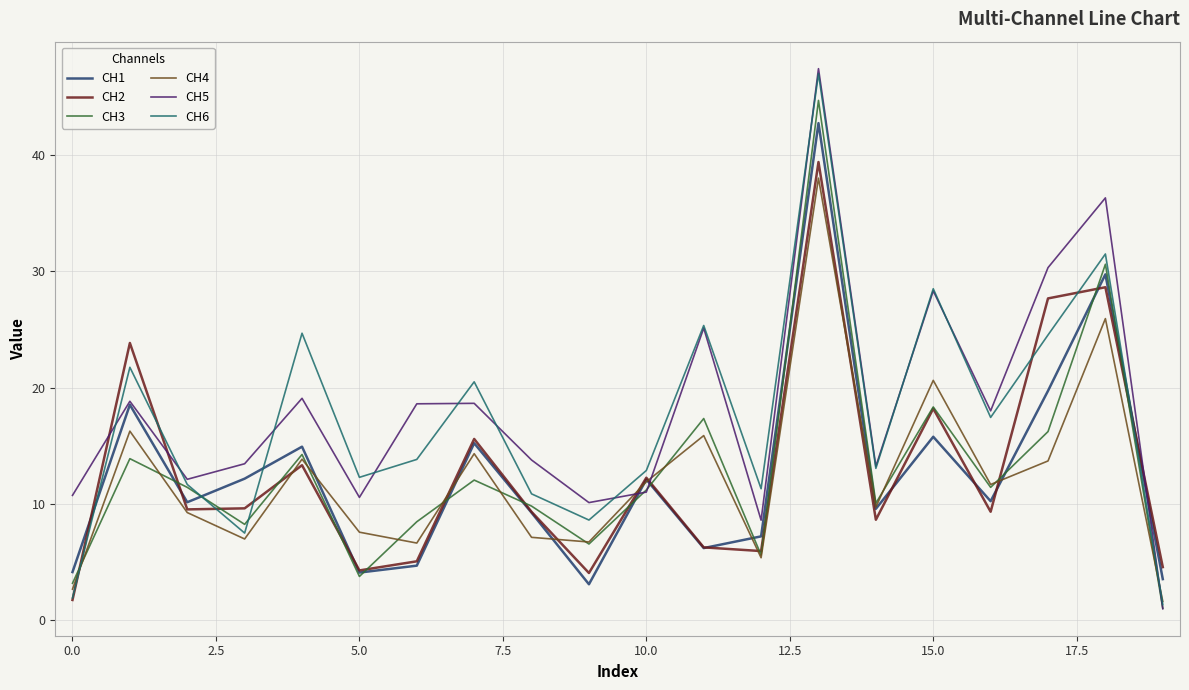

What is the maximum value for CH4?

38.0